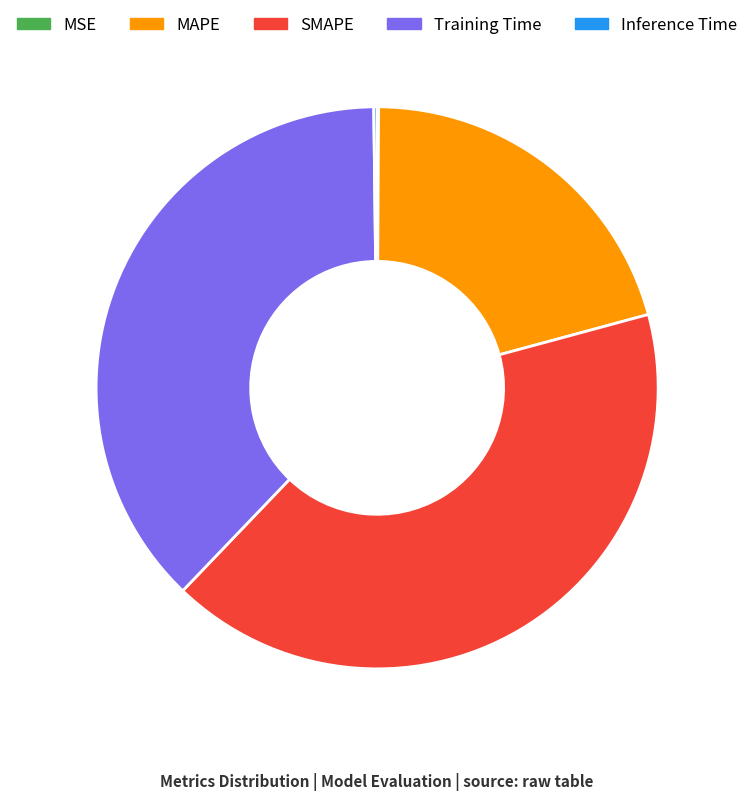

Is there any slice that represents more than half of the pie?

No